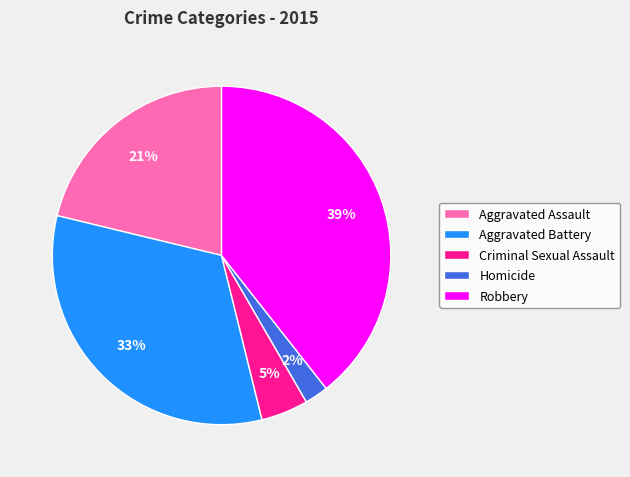

Does any single category account for the majority?

No